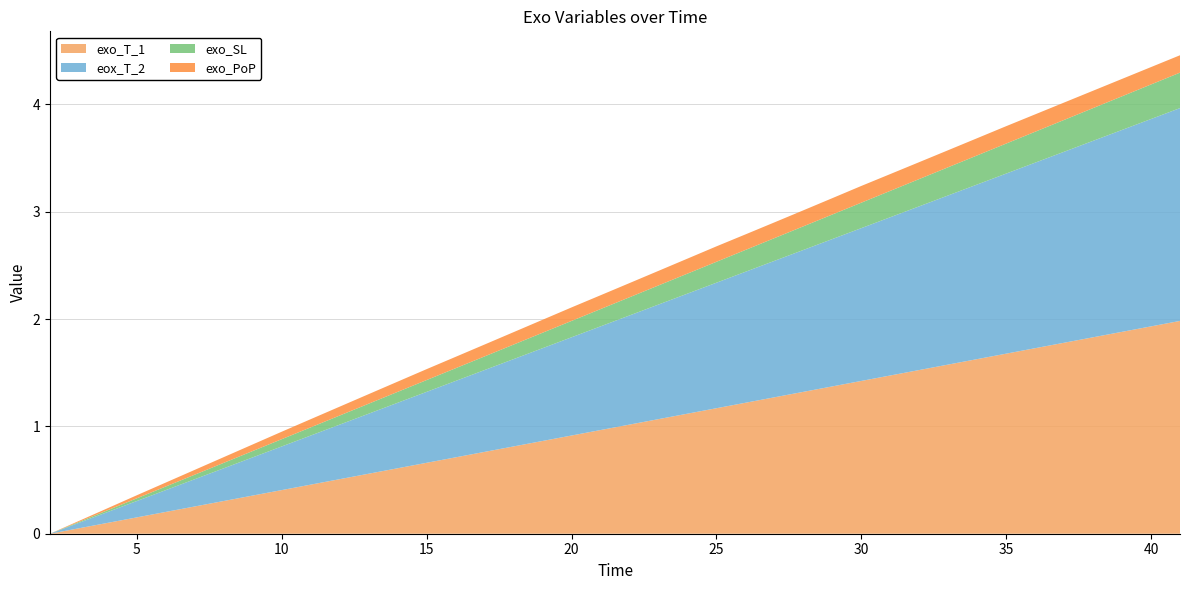

Reading right to left, transcribe all the data shown in this chart.

exo_T_1: 2.0	1.9	1.9	1.8	1.8	1.7	1.7	1.6	1.6	1.5	1.5	1.4	1.4	1.3	1.3	1.2	1.2	1.1	1.1	1.0	1.0	0.9	0.9	0.8	0.8	0.7	0.7	0.6	0.6	0.5	0.5	0.4	0.4	0.3	0.3	0.2	0.2	0.1	0.1	0.0
eox_T_2: 2.0	1.9	1.9	1.8	1.8	1.7	1.7	1.6	1.6	1.5	1.5	1.4	1.4	1.3	1.3	1.2	1.2	1.1	1.1	1.0	1.0	0.9	0.9	0.8	0.8	0.7	0.7	0.6	0.6	0.5	0.5	0.4	0.4	0.3	0.3	0.2	0.2	0.1	0.1	0.0
exo_SL: 0.3	0.3	0.3	0.3	0.3	0.3	0.3	0.3	0.3	0.3	0.2	0.2	0.2	0.2	0.2	0.2	0.2	0.2	0.2	0.2	0.2	0.2	0.1	0.1	0.1	0.1	0.1	0.1	0.1	0.1	0.1	0.1	0.1	0.1	0.0	0.0	0.0	0.0	0.0	0.0
exo_PoP: 0.2	0.2	0.2	0.2	0.2	0.2	0.2	0.2	0.2	0.2	0.2	0.2	0.2	0.1	0.1	0.1	0.1	0.1	0.1	0.1	0.1	0.1	0.1	0.1	0.1	0.1	0.1	0.1	0.1	0.1	0.1	0.1	0.1	0.1	0.0	0.0	0.0	0.0	0.0	0.0